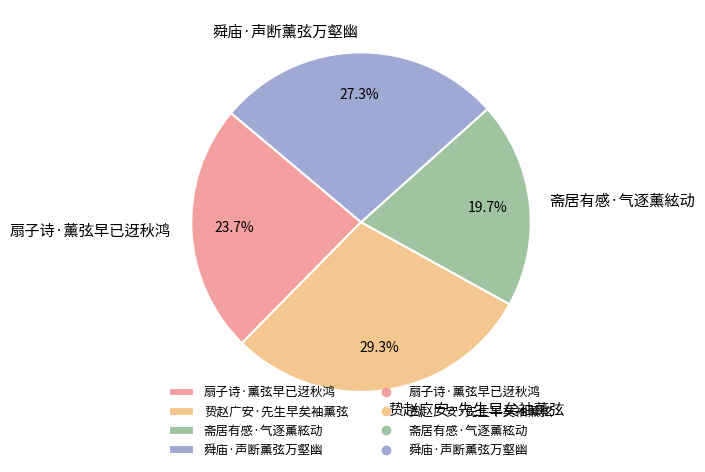

Rank the categories by value from highest to lowest.

贽赵广安·先生早矣袖薰弦, 舜庙·声断薰弦万壑幽, 扇子诗·薰弦早已迓秋鸿, 斋居有感·气逐薰絃动